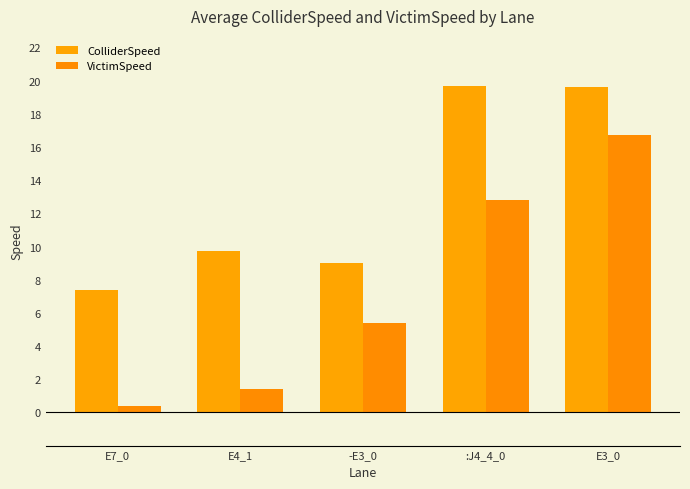

What is the value of the VictimSpeed bar at the 2nd from the left?

1.4